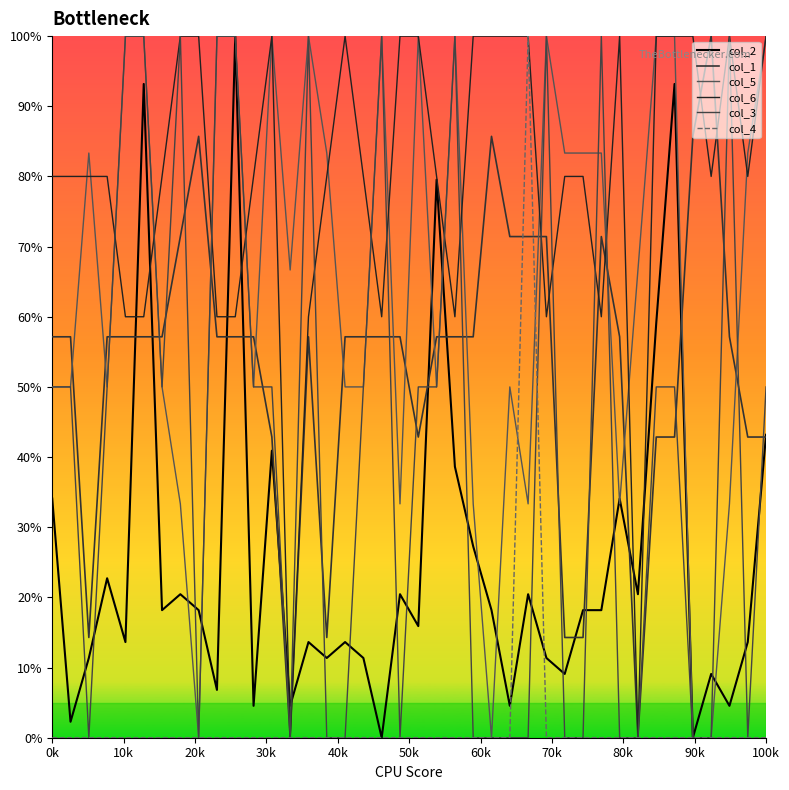

Reading right to left, transcribe all the data shown in this chart.

col_2: 43.2	13.6	4.5	9.1	0.0	93.2	59.1	20.5	34.1	18.2	18.2	9.1	11.4	20.5	4.5	18.2	27.3	38.6	79.5	15.9	20.5	0.0	11.4	13.6	11.4	13.6	4.5	40.9	4.5	100.0	6.8	18.2	20.5	18.2	93.2	13.6	22.7	11.4	2.3	34.1
col_1: 42.9	42.9	57.1	100.0	85.7	42.9	42.9	0.0	57.1	71.4	14.3	14.3	71.4	71.4	71.4	85.7	57.1	57.1	57.1	42.9	57.1	57.1	57.1	57.1	14.3	57.1	0.0	42.9	57.1	57.1	57.1	85.7	71.4	57.1	57.1	57.1	57.1	14.3	57.1	57.1
col_5: 100.0	83.3	33.3	0.0	0.0	100.0	100.0	66.7	33.3	83.3	83.3	83.3	100.0	33.3	50.0	0.0	33.3	100.0	50.0	100.0	33.3	100.0	50.0	50.0	83.3	100.0	66.7	100.0	50.0	100.0	100.0	0.0	33.3	50.0	100.0	100.0	50.0	83.3	50.0	50.0
col_6: 100.0	80.0	100.0	80.0	100.0	100.0	100.0	0.0	100.0	60.0	80.0	80.0	60.0	100.0	100.0	100.0	100.0	60.0	80.0	100.0	100.0	60.0	80.0	100.0	80.0	60.0	0.0	100.0	80.0	60.0	60.0	100.0	100.0	80.0	60.0	60.0	80.0	80.0	80.0	80.0
col_3: 50.0	0.0	100.0	0.0	0.0	50.0	50.0	0.0	0.0	100.0	0.0	0.0	100.0	0.0	0.0	0.0	0.0	100.0	50.0	50.0	0.0	100.0	50.0	0.0	0.0	100.0	0.0	50.0	50.0	100.0	100.0	0.0	100.0	50.0	100.0	100.0	50.0	0.0	50.0	50.0
col_4: 0.0	0.0	0.0	0.0	0.0	0.0	0.0	0.0	0.0	0.0	0.0	0.0	0.0	100.0	0.0	0.0	0.0	0.0	0.0	0.0	0.0	0.0	0.0	0.0	0.0	0.0	0.0	0.0	0.0	0.0	0.0	0.0	0.0	0.0	0.0	0.0	0.0	0.0	0.0	0.0